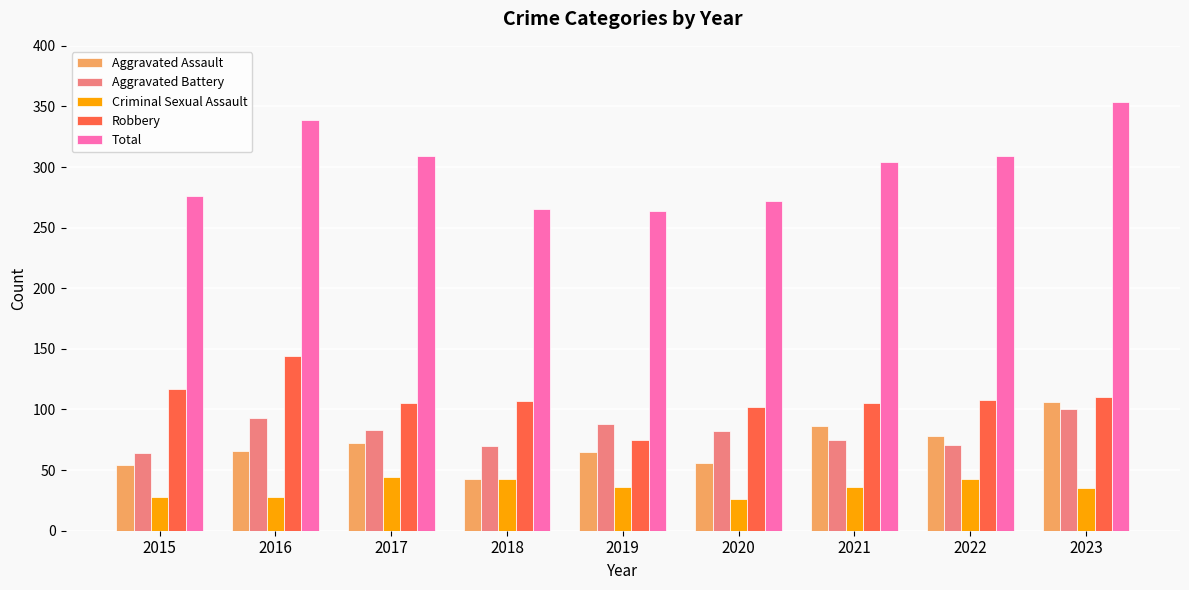

Which series has the largest total across all categories?

Total